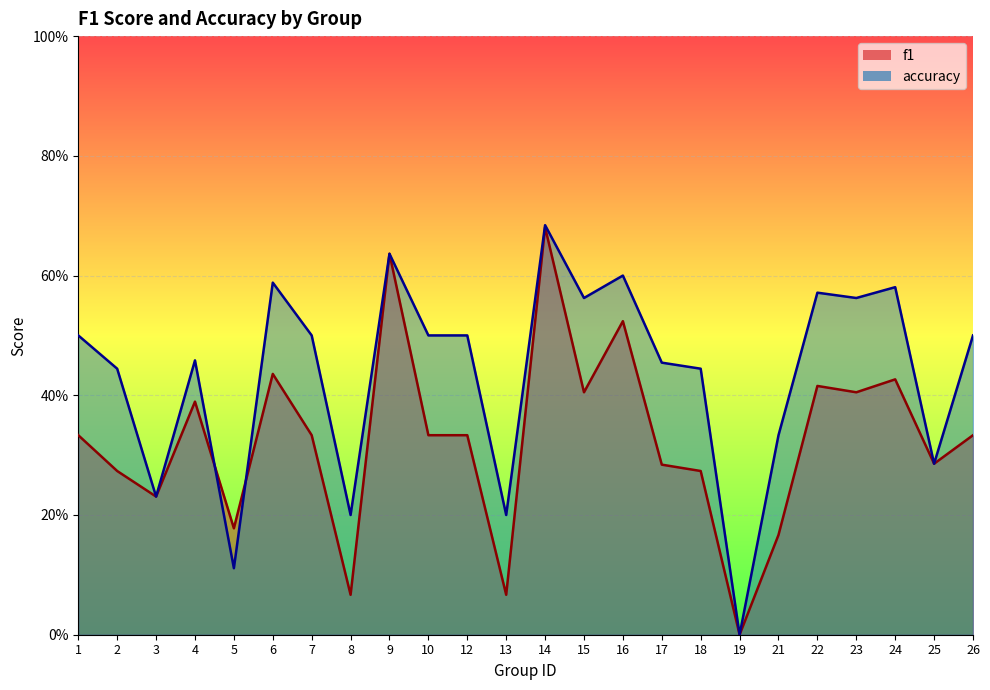

What is the approximate value of accuracy at 16?

0.6